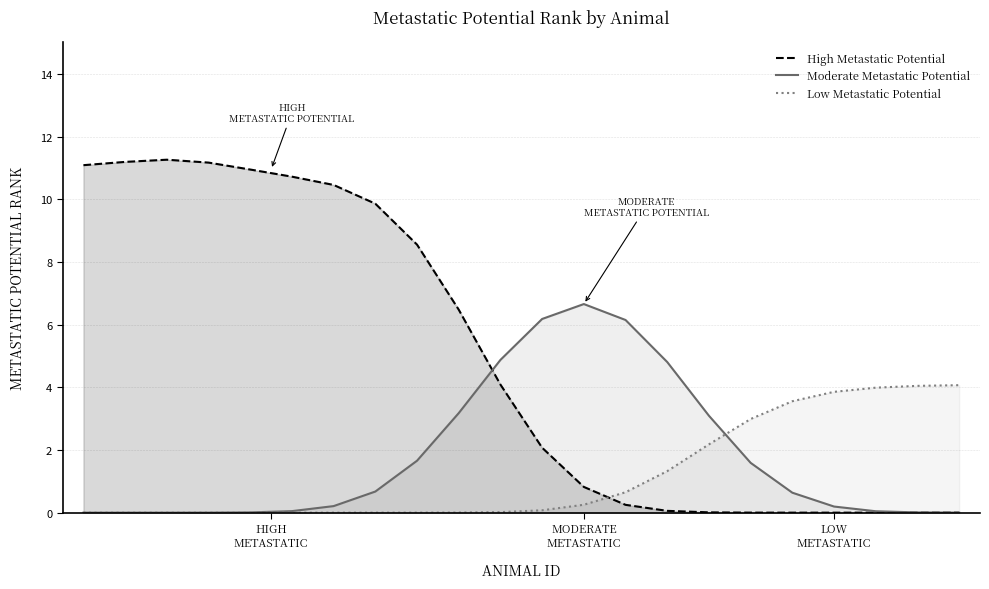

How many lines are shown in the chart?

3